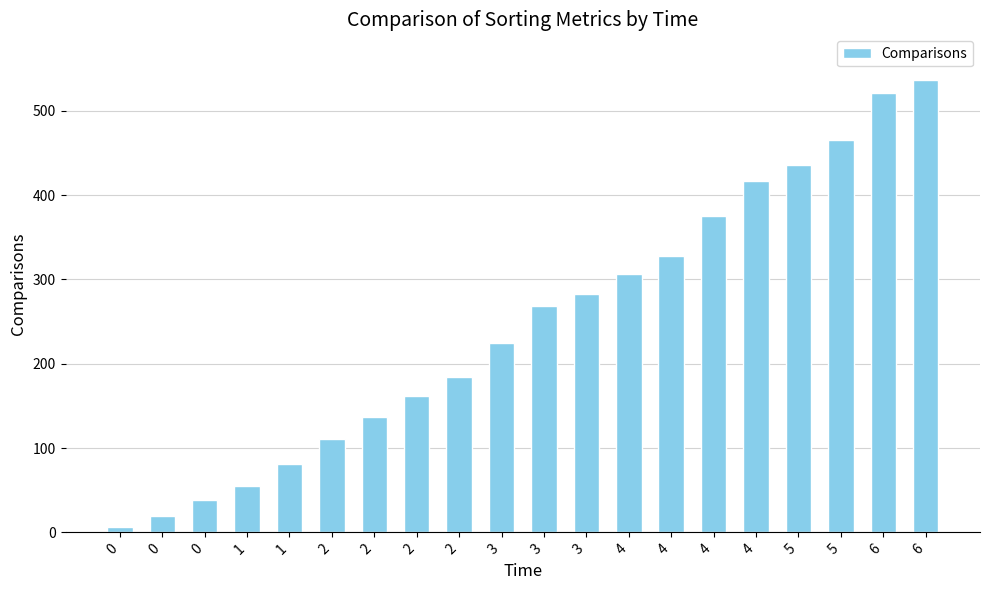

How many series are shown in this chart?

1